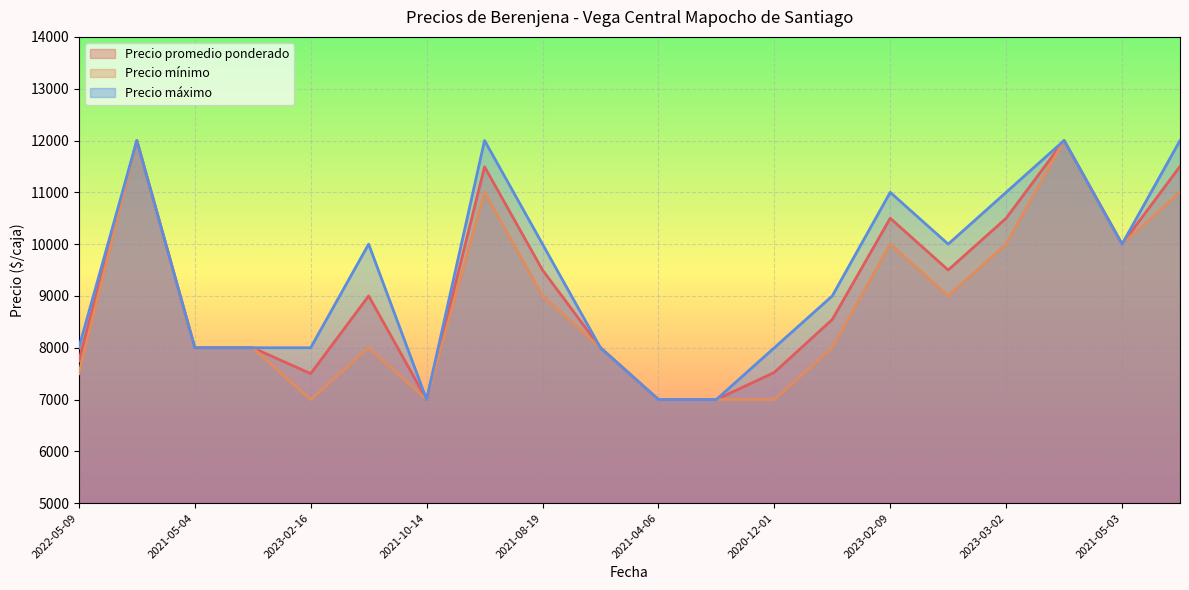

Rank the series by their average value, from lowest to highest.

Precio mínimo, Precio promedio ponderado, Precio máximo